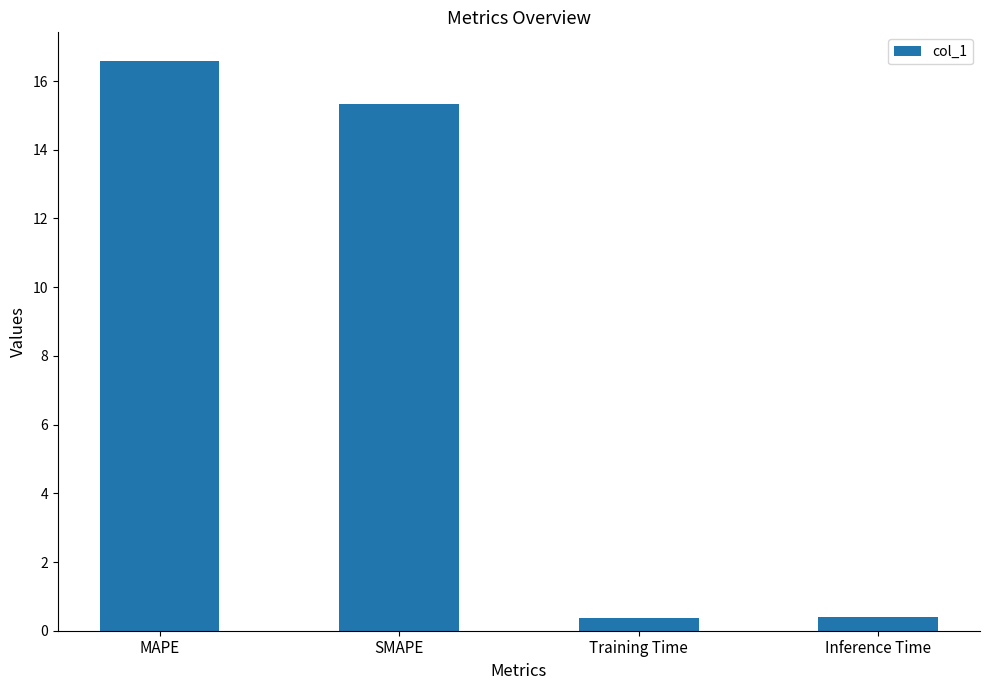

What is the difference between the second highest and second lowest values?

14.9